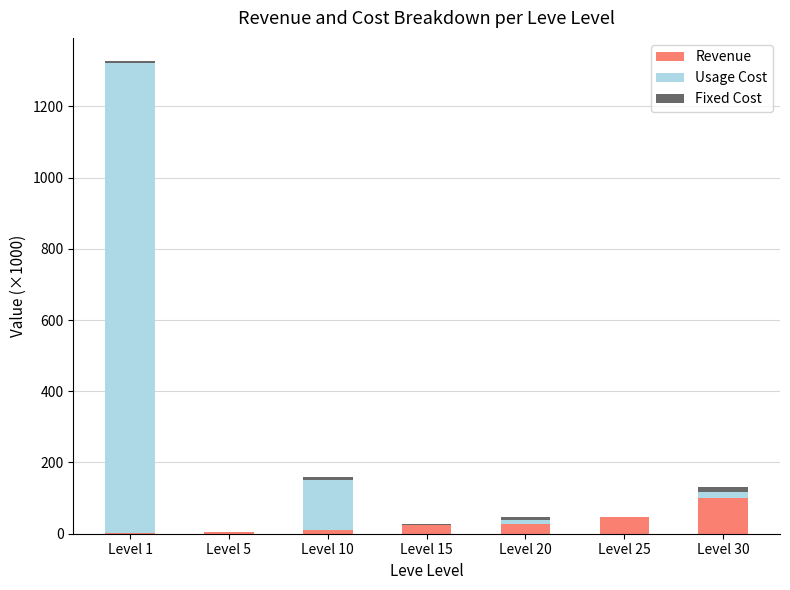

What is the sum of all Revenue values?

215.9